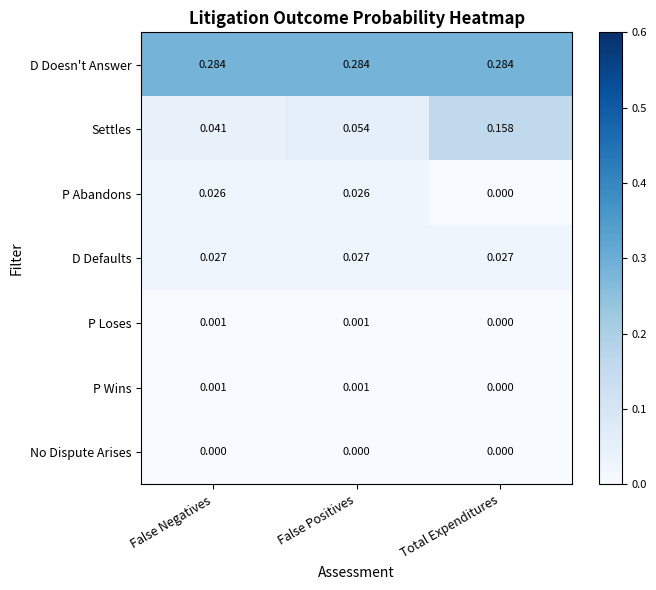

Where is P Wins nearest to the value 0?

Total Expenditures